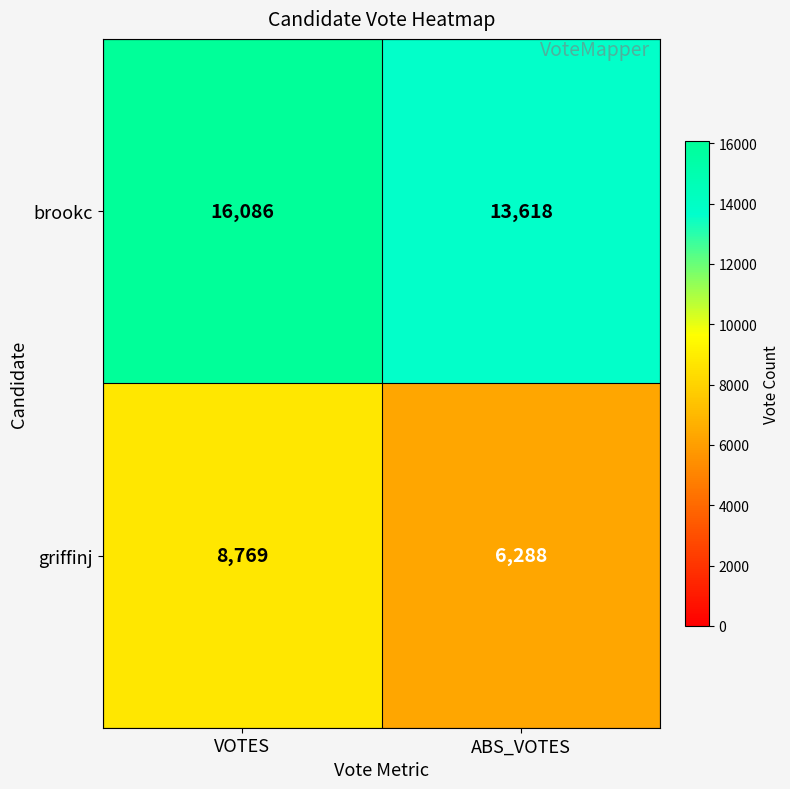

List the series in order of their peak value, highest first.

brookc, griffinj